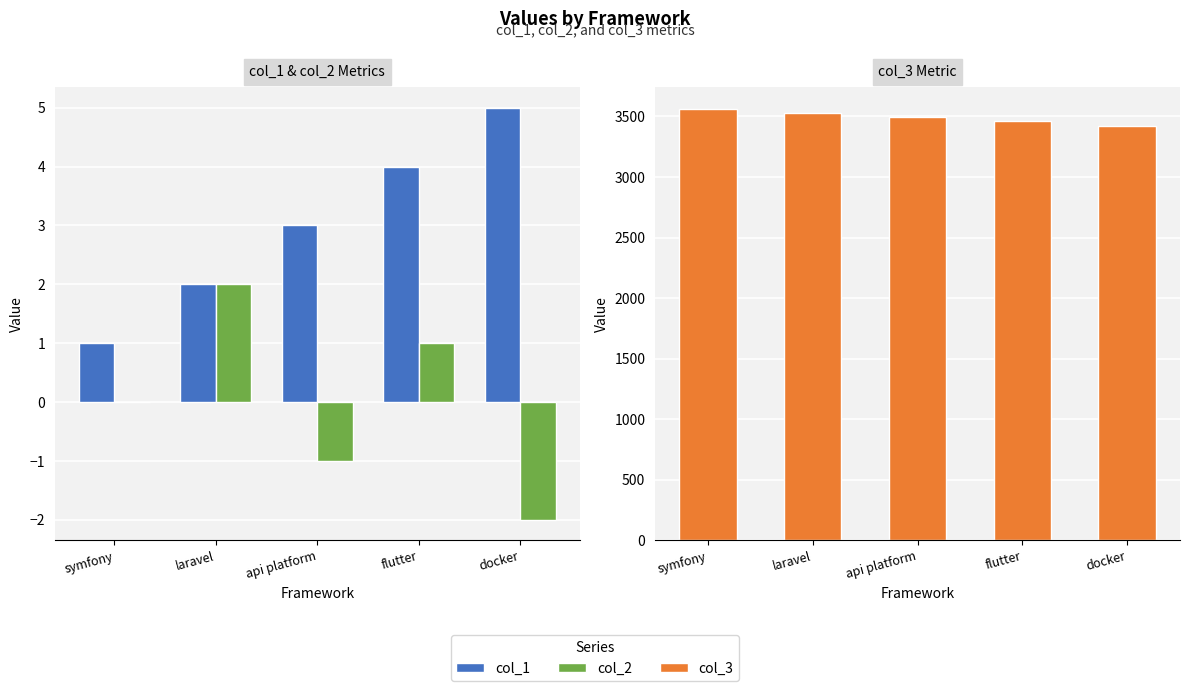

What is the approximate value of col_1 at api platform?

3